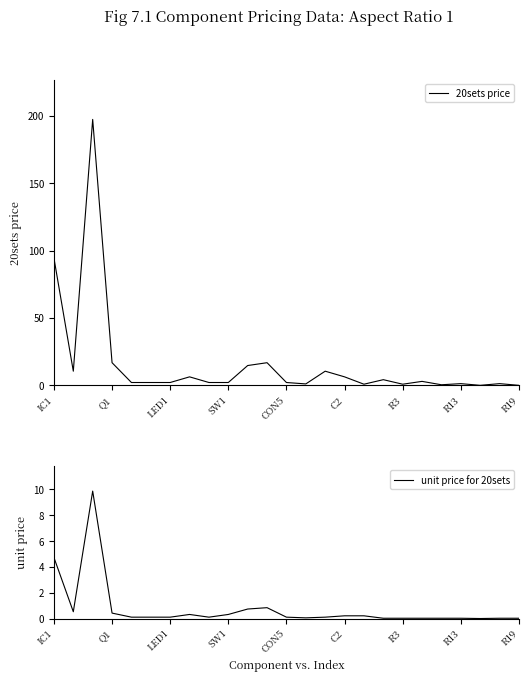

True or false: 20sets price has a value of 0.0 at R19.

True